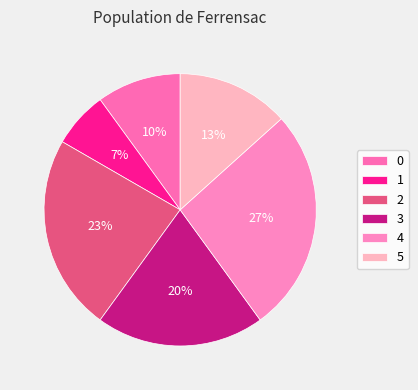

Count the number of slices in the pie.

6